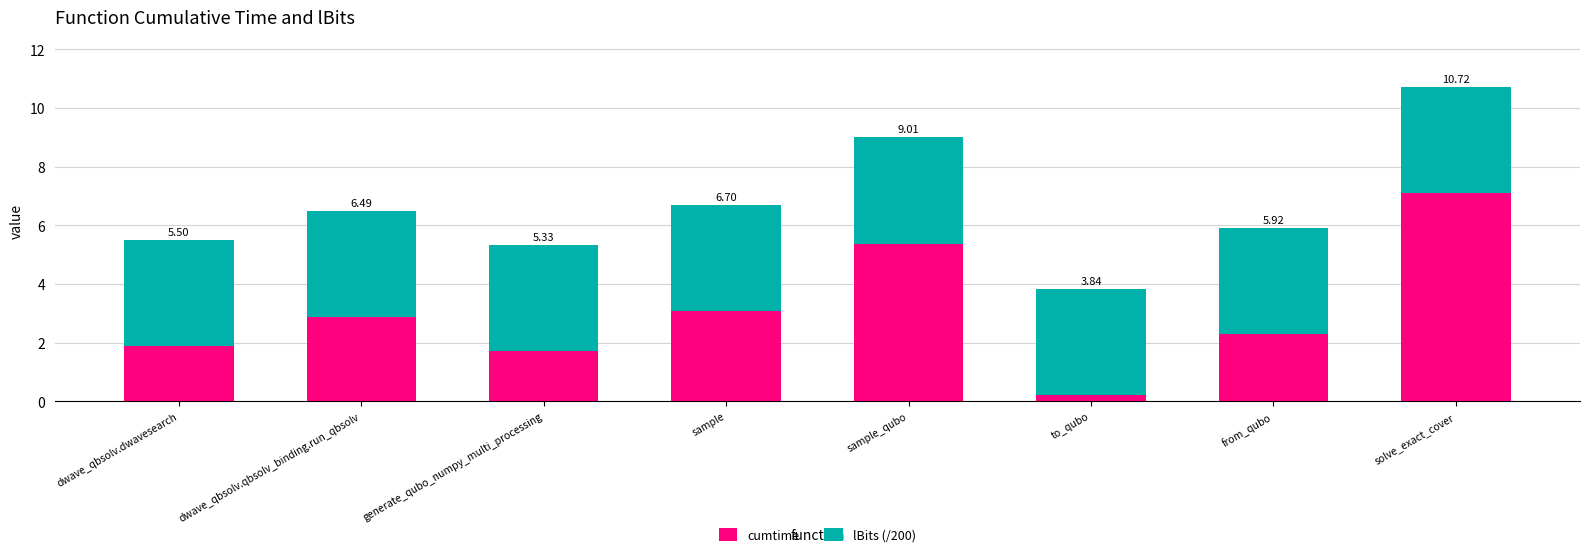

The value of cumtime at generate_qubo_numpy_multi_processing is 2.7. True or false?

False